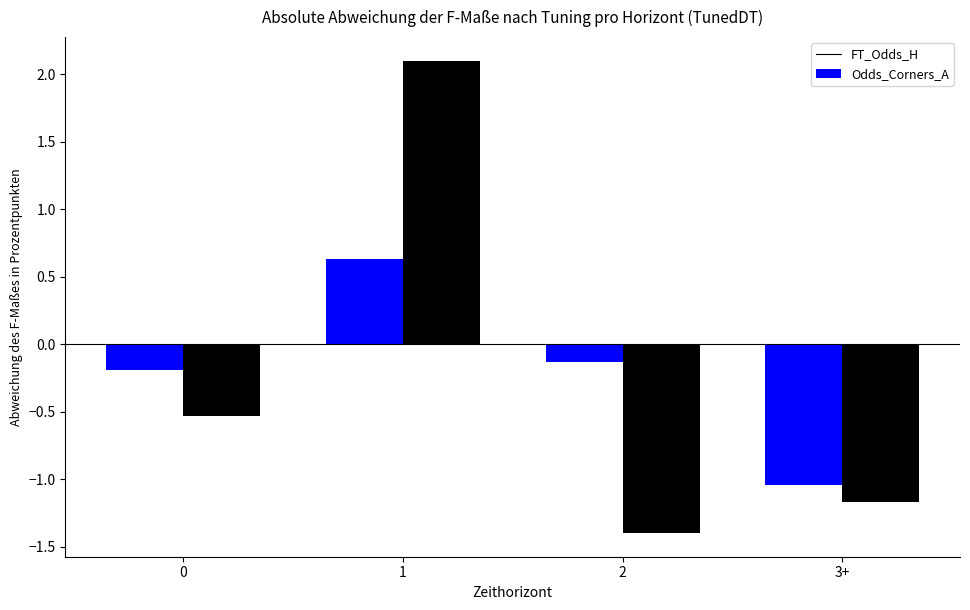

Count the number of data series in this chart.

2